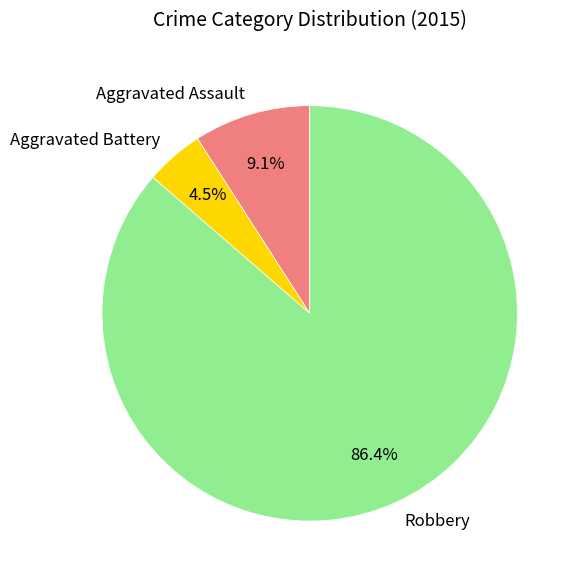

Rank the categories by value from highest to lowest.

Robbery, Aggravated Assault, Aggravated Battery